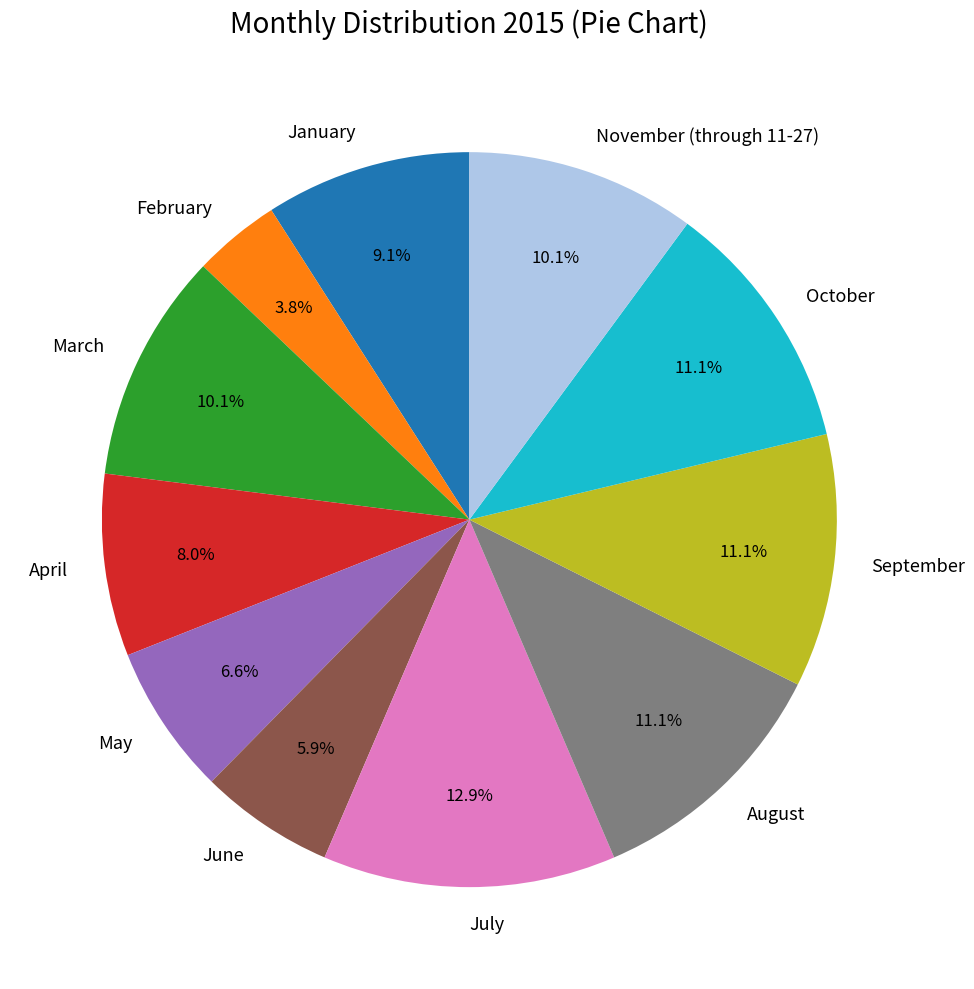

How many segments does this pie chart have?

11